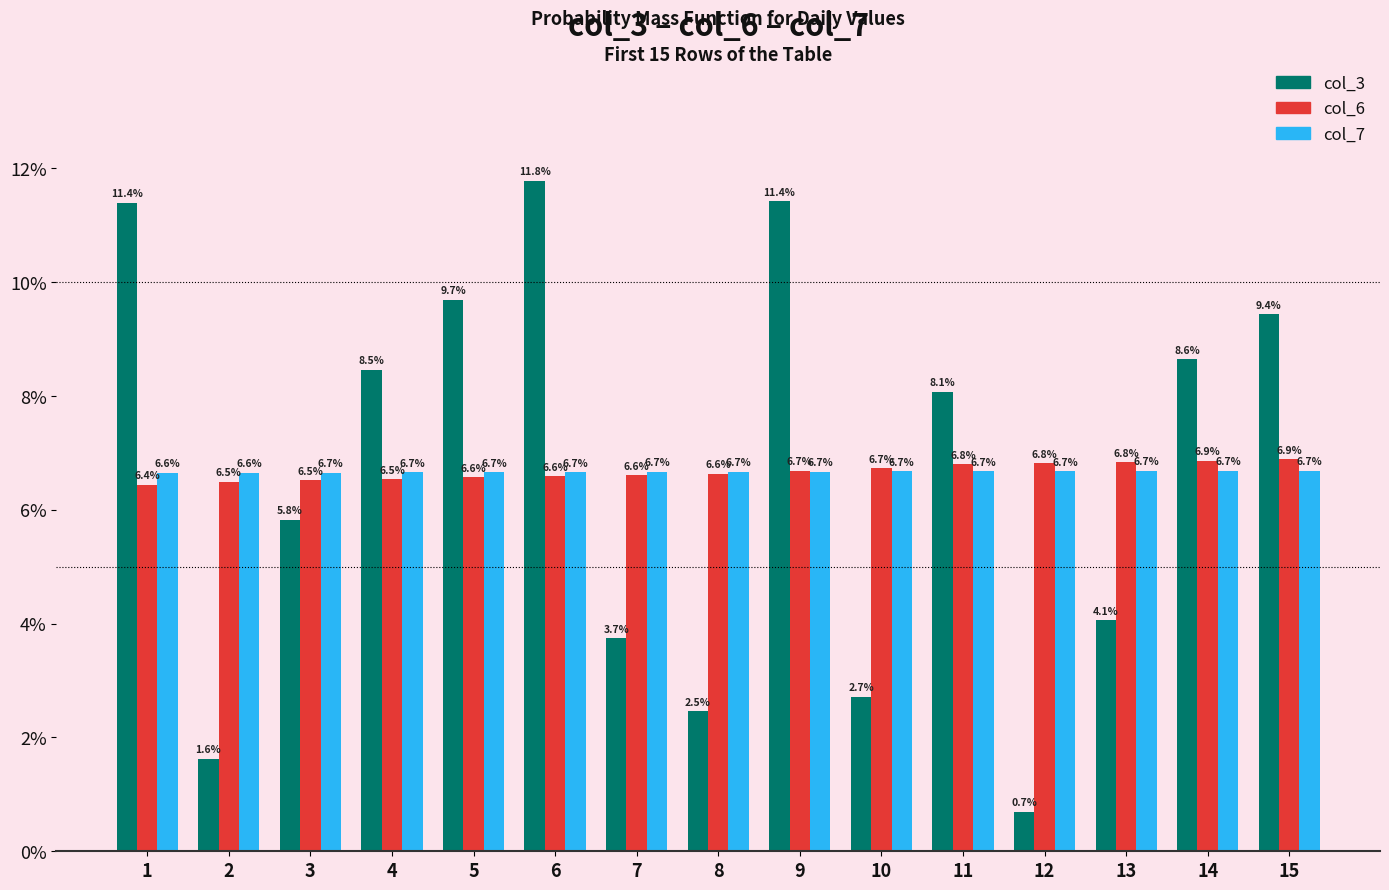

The value of col_6 at 11 is 6.8. True or false?

True